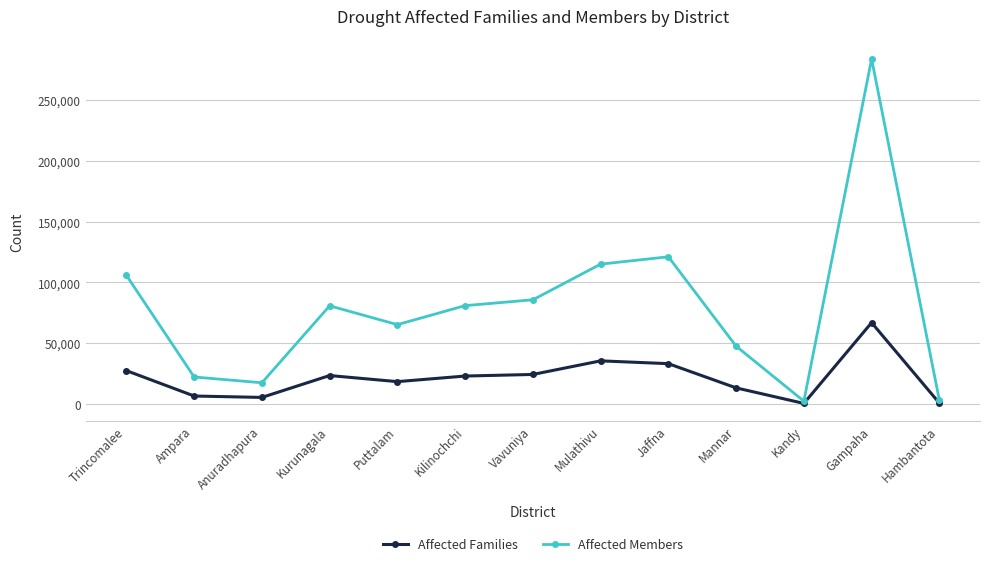

Read the Affected Families value at Puttalam, to the nearest 100.

18600